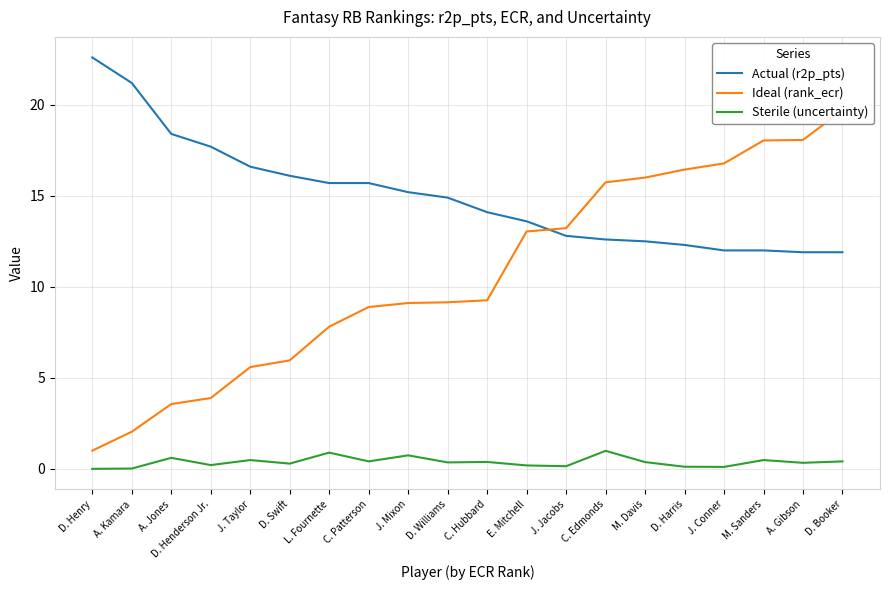

Reading right to left, transcribe all the data shown in this chart.

Actual (r2p_pts): 11.9	11.9	12.0	12.0	12.3	12.5	12.6	12.8	13.6	14.1	14.9	15.2	15.7	15.7	16.1	16.6	17.7	18.4	21.2	22.6
Ideal (rank_ecr): 19.7	18.1	18.0	16.8	16.4	16.0	15.7	13.2	13.0	9.3	9.2	9.1	8.9	7.8	6.0	5.6	3.9	3.6	2.0	1.0
Sterile (uncertainty): 0.4	0.3	0.5	0.1	0.1	0.4	1.0	0.1	0.2	0.4	0.4	0.7	0.4	0.9	0.3	0.5	0.2	0.6	0.0	0.0